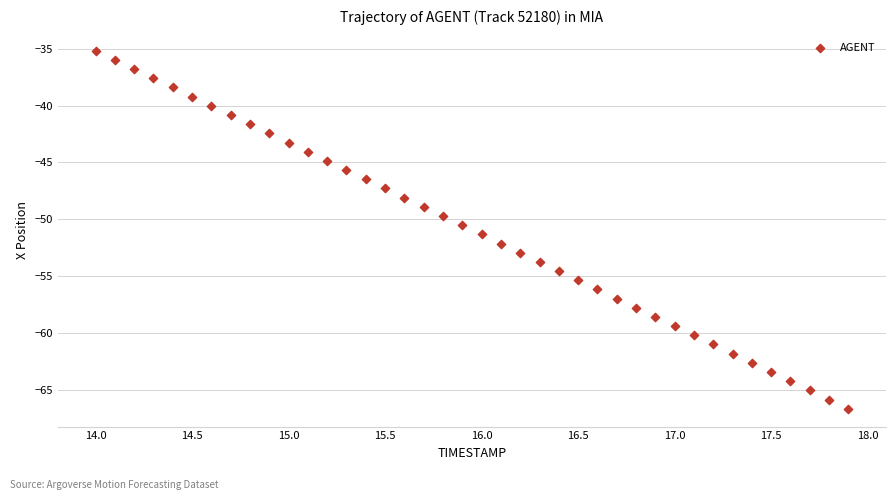

What is the range of X values (max minus min)?

3.9